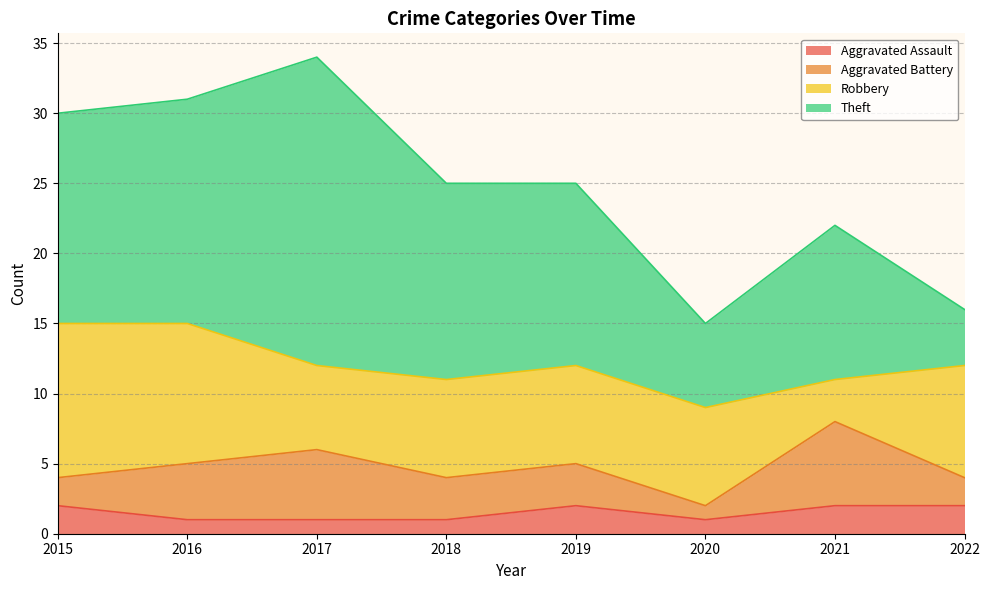

Does the chart display data point markers on the line(s)?

No